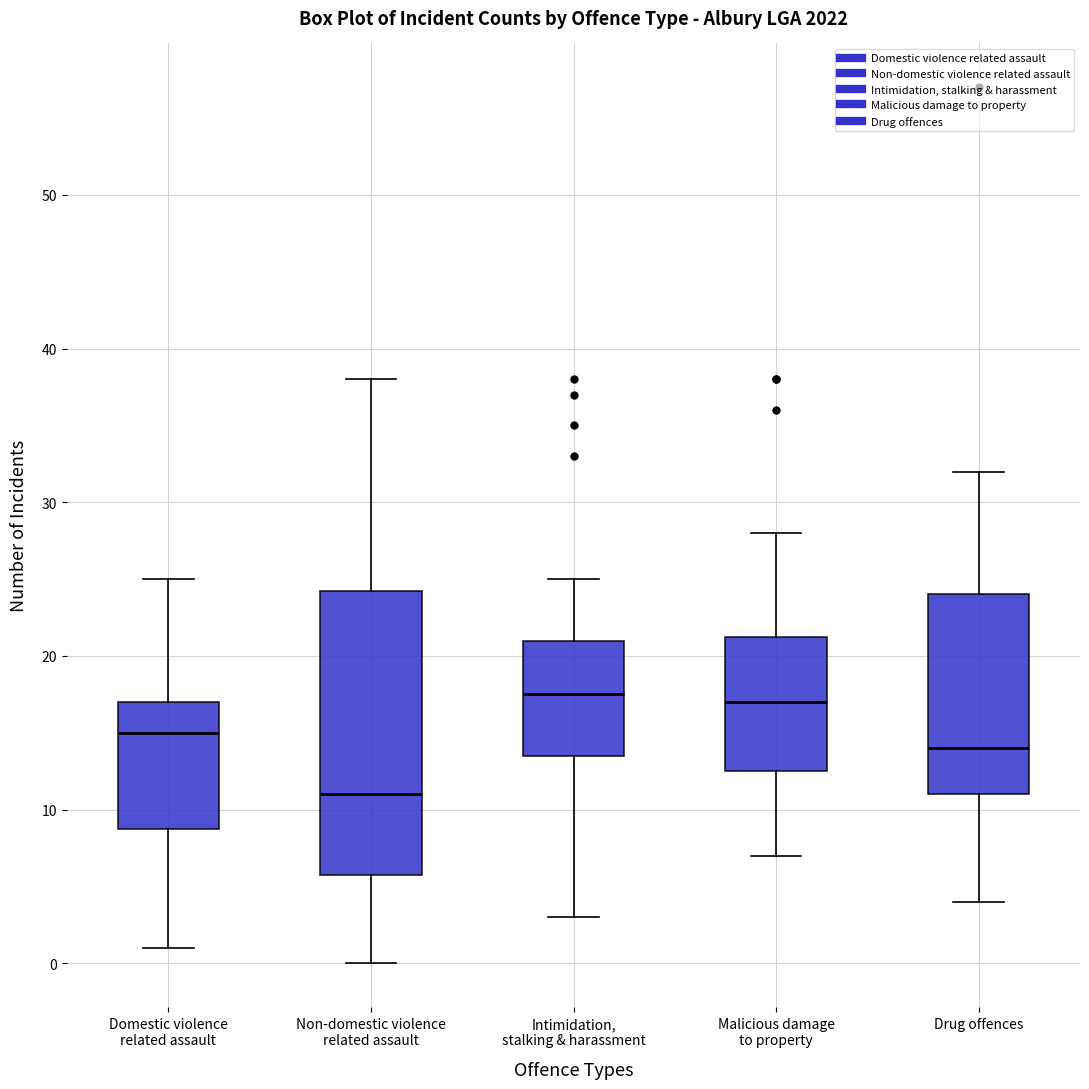

Where is the lower edge of the box for Malicious damage to property on the y-axis? The values are not printed on the chart, so give them approximately, as read against the axis.

13